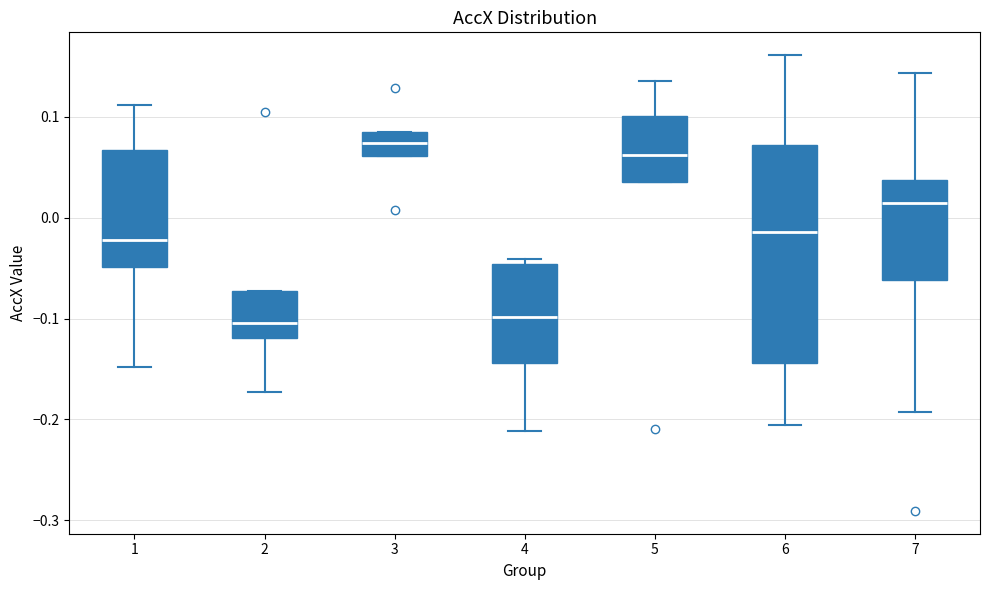

Which box has the highest median line?

3